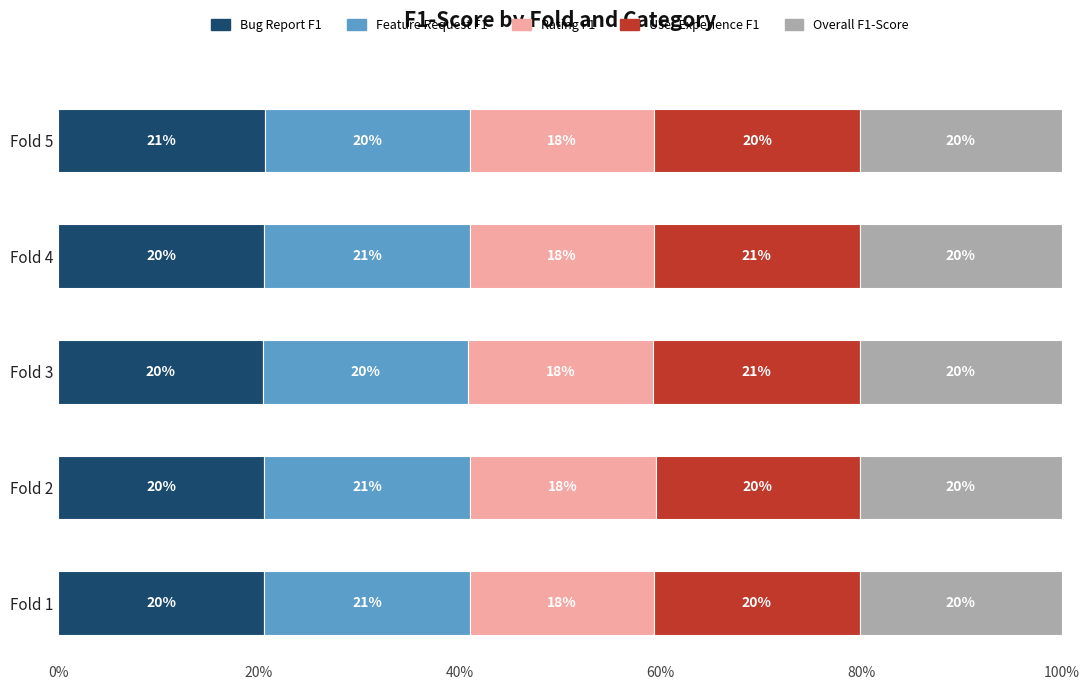

Reading left to right, extract all data points from this chart.

Bug Report F1: 0.2	0.2	0.2	0.2	0.2
Feature Request F1: 0.2	0.2	0.2	0.2	0.2
Rating F1: 0.2	0.2	0.2	0.2	0.2
User Experience F1: 0.2	0.2	0.2	0.2	0.2
Overall F1-Score: 0.2	0.2	0.2	0.2	0.2